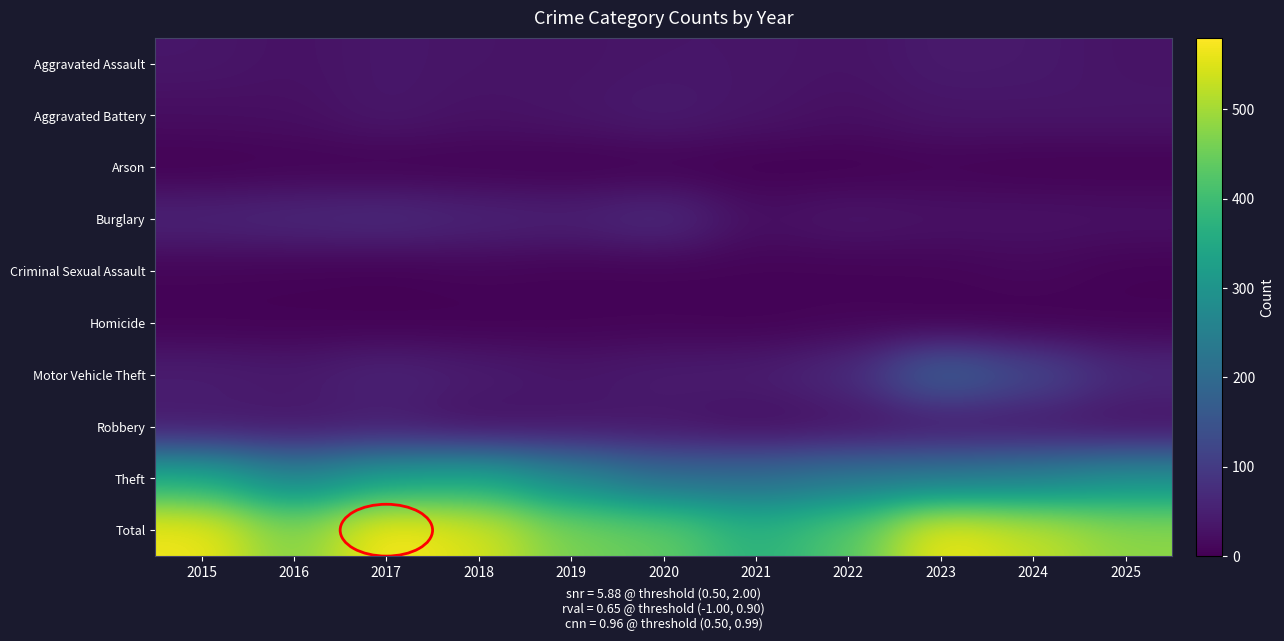

What is the difference between the highest and lowest values at 2020?

440